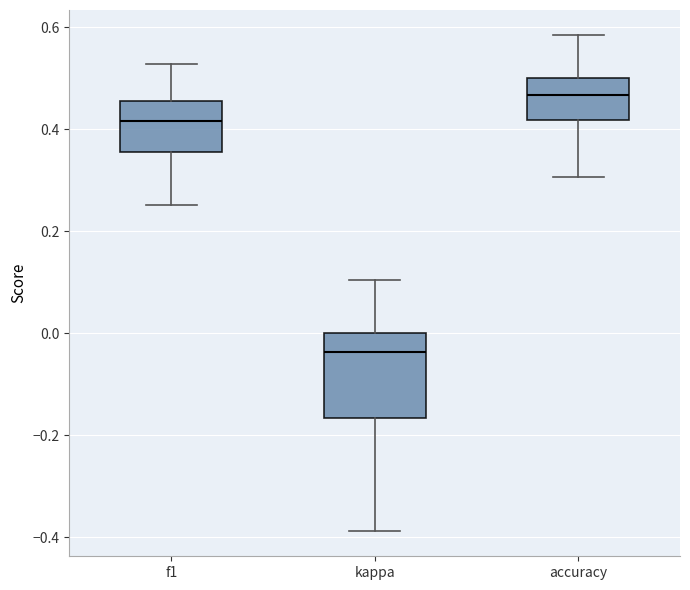

Reading left to right, transcribe this box plot: for each box, give where its median line is, the range the box spans, and where its two whiskers end, as read against the y-axis. The values are not printed on the chart, so give them approximately, as read against the axis.

f1: median 0.42, box 0.36 to 0.46, whiskers 0.26 to 0.52
kappa: median -0.04, box -0.16 to 0.00, whiskers -0.38 to 0.10
accuracy: median 0.46, box 0.42 to 0.50, whiskers 0.30 to 0.58